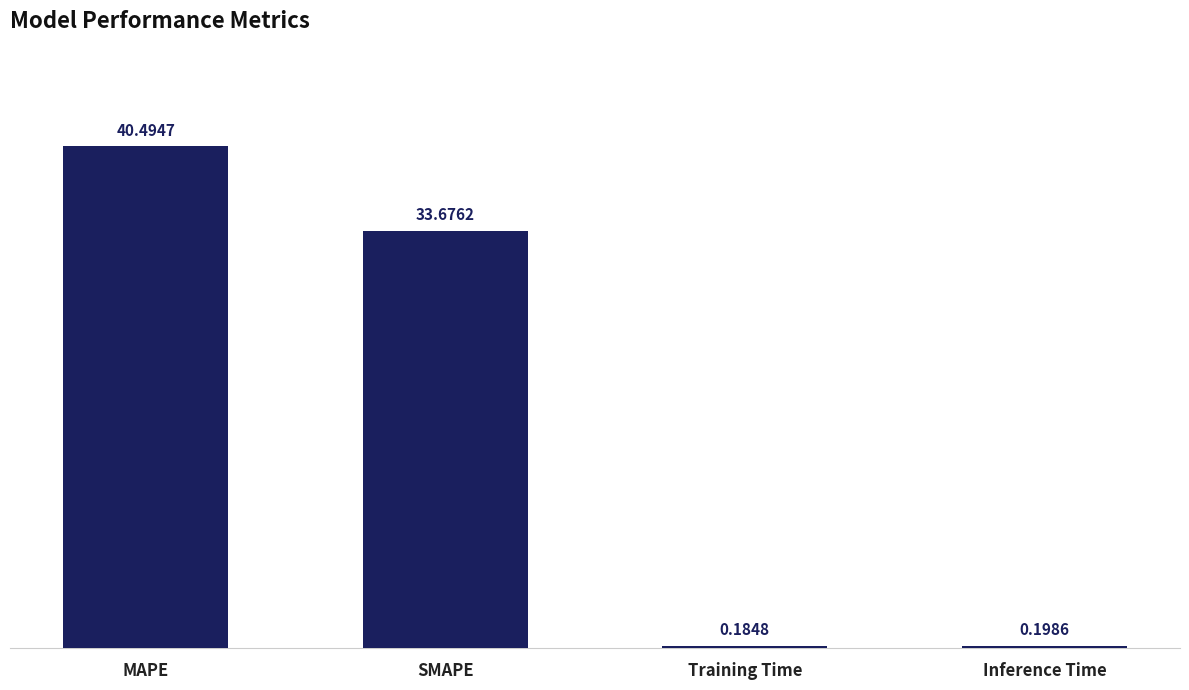

Where is the data nearest to the value 20?

SMAPE